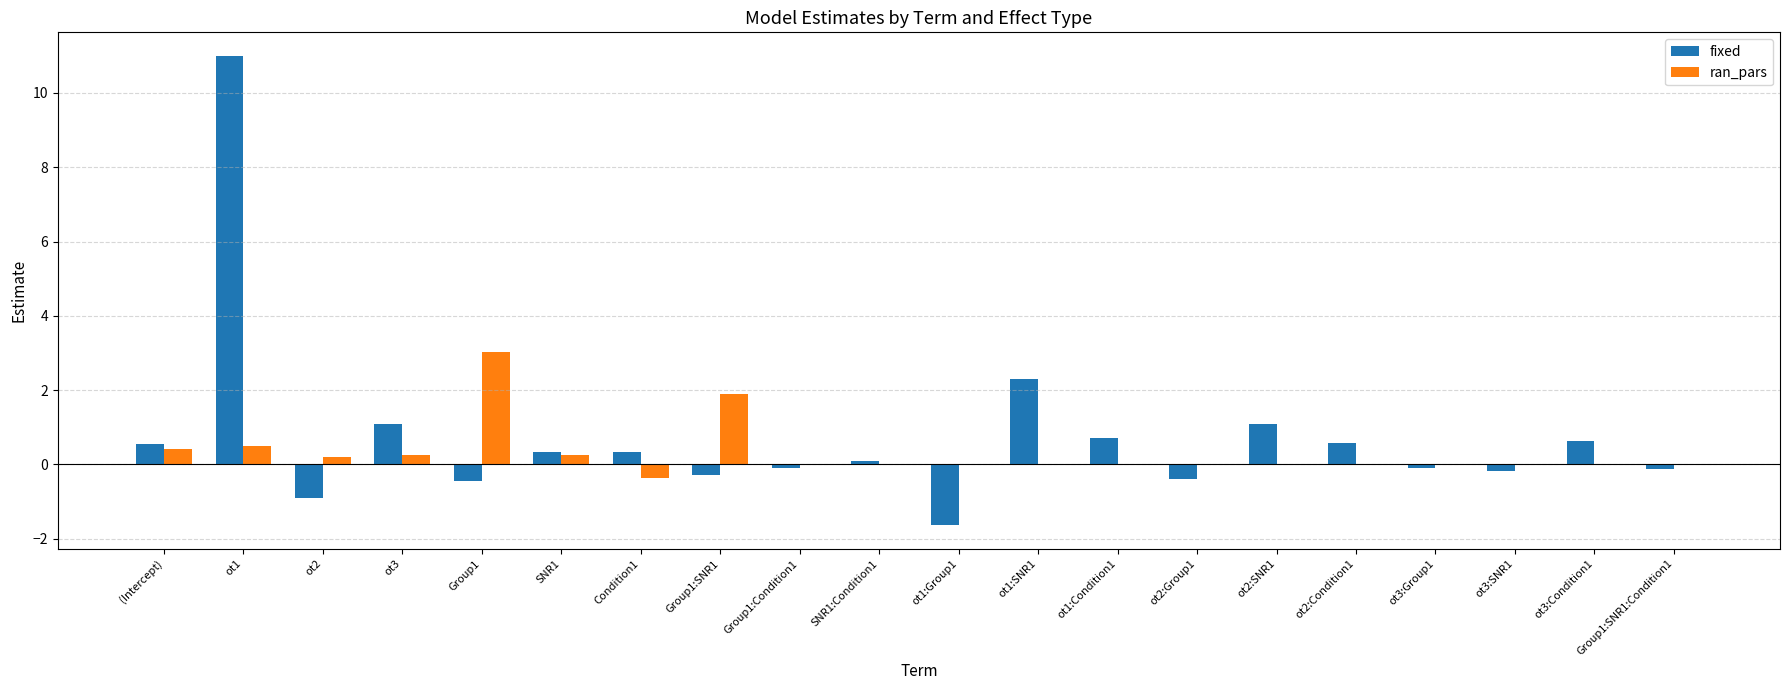

What is the sum of all ran_pars values?

6.2